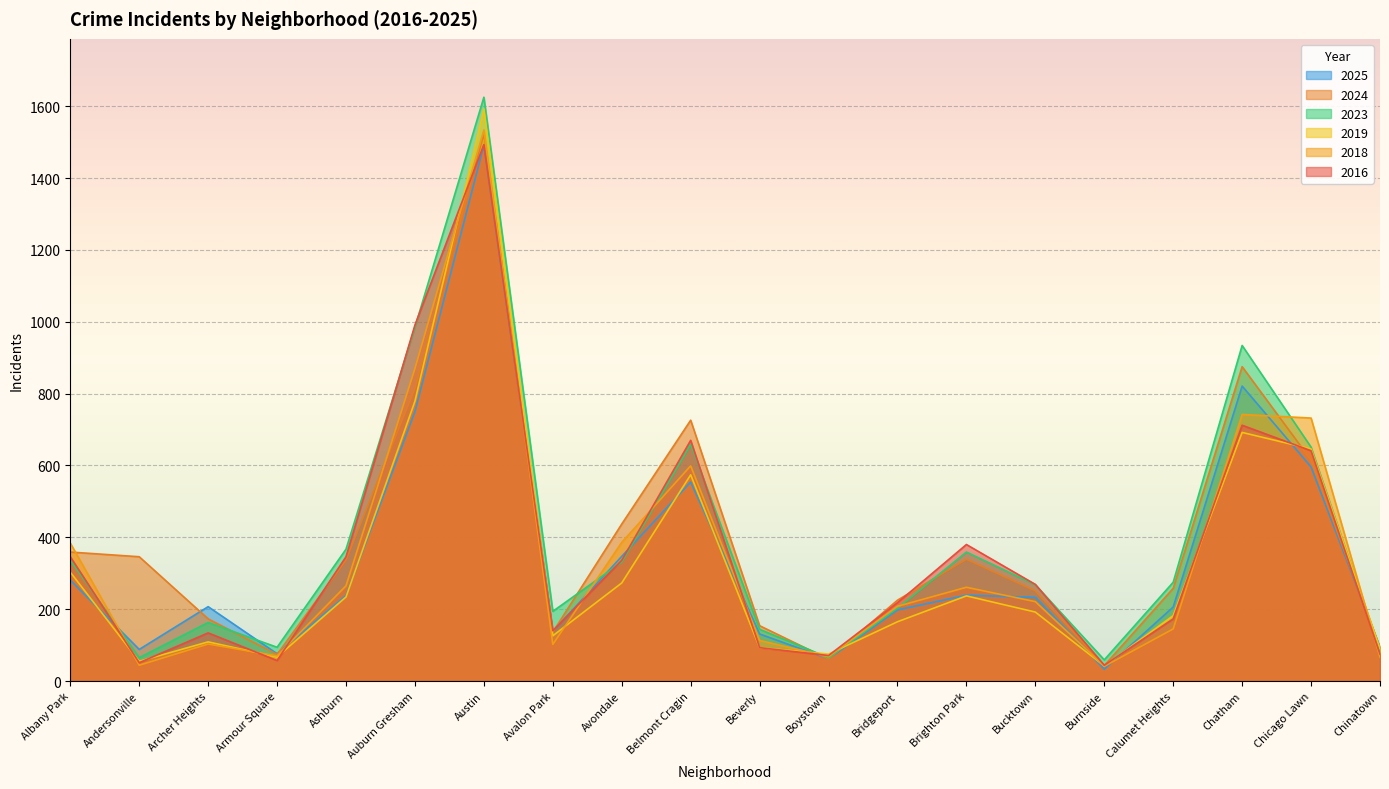

Reading left to right, extract all data points from this chart.

2024: Albany Park=359	Andersonville=346	Archer Heights=173	Armour Square=74	Ashburn=337	Auburn Gresham=815	Austin=1523	Avalon Park=136	Avondale=437	Belmont Cragin=726	Beverly=154	Boystown=61	Bridgeport=225	Brighton Park=339	Bucktown=251	Burnside=43	Calumet Heights=258	Chatham=875	Chicago Lawn=615	Chinatown=91
2016: Albany Park=346	Andersonville=51	Archer Heights=134	Armour Square=57	Ashburn=346	Auburn Gresham=991	Austin=1493	Avalon Park=140	Avondale=336	Belmont Cragin=670	Beverly=93	Boystown=71	Bridgeport=218	Brighton Park=380	Bucktown=269	Burnside=44	Calumet Heights=173	Chatham=712	Chicago Lawn=641	Chinatown=75
2018: Albany Park=384	Andersonville=44	Archer Heights=103	Armour Square=70	Ashburn=265	Auburn Gresham=870	Austin=1534	Avalon Park=102	Avondale=386	Belmont Cragin=599	Beverly=113	Boystown=68	Bridgeport=208	Brighton Park=261	Bucktown=221	Burnside=41	Calumet Heights=145	Chatham=742	Chicago Lawn=732	Chinatown=66
2019: Albany Park=303	Andersonville=55	Archer Heights=109	Armour Square=67	Ashburn=234	Auburn Gresham=779	Austin=1592	Avalon Park=126	Avondale=273	Belmont Cragin=574	Beverly=93	Boystown=75	Bridgeport=165	Brighton Park=237	Bucktown=192	Burnside=42	Calumet Heights=182	Chatham=692	Chicago Lawn=646	Chinatown=90
2023: Albany Park=336	Andersonville=65	Archer Heights=163	Armour Square=94	Ashburn=367	Auburn Gresham=985	Austin=1625	Avalon Park=194	Avondale=331	Belmont Cragin=659	Beverly=144	Boystown=65	Bridgeport=203	Brighton Park=359	Bucktown=268	Burnside=59	Calumet Heights=275	Chatham=934	Chicago Lawn=651	Chinatown=86
2025: Albany Park=281	Andersonville=88	Archer Heights=207	Armour Square=76	Ashburn=238	Auburn Gresham=750	Austin=1492	Avalon Park=138	Avondale=347	Belmont Cragin=554	Beverly=131	Boystown=62	Bridgeport=198	Brighton Park=239	Bucktown=233	Burnside=33	Calumet Heights=206	Chatham=821	Chicago Lawn=596	Chinatown=94